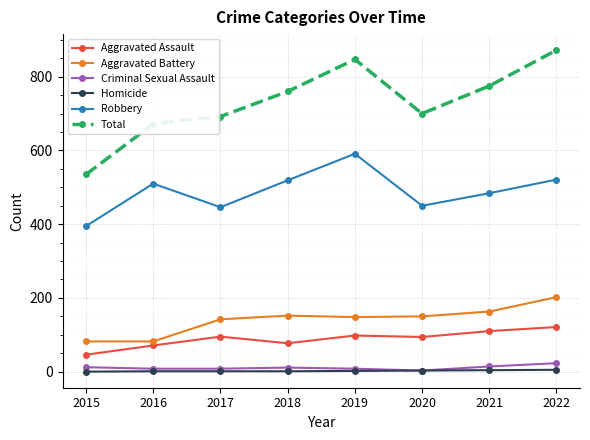

Is it true that Robbery equals 971 at 2019?

False